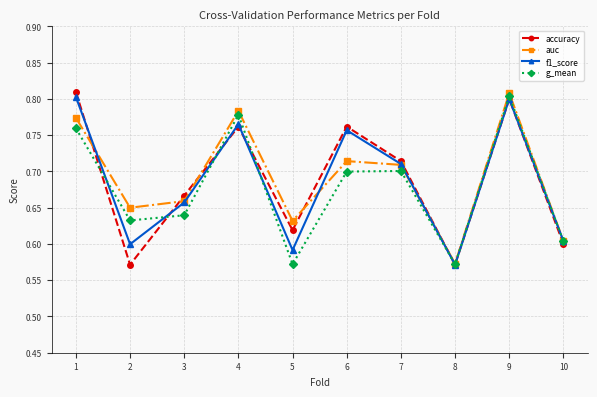

In auc, how many points are lower than both neighbors (excluding endpoints)?

3